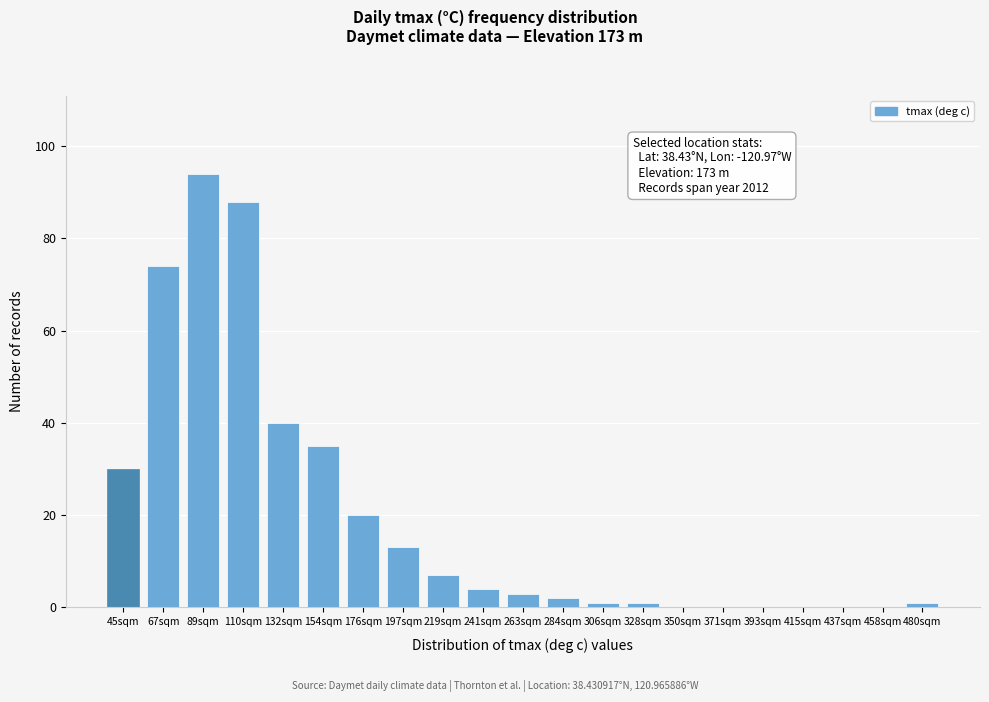

Reading right to left, extract all data points from this chart.

480sqm=1	458sqm=0	437sqm=0	415sqm=0	393sqm=0	371sqm=0	350sqm=0	328sqm=1	306sqm=1	284sqm=2	263sqm=3	241sqm=4	219sqm=7	197sqm=13	176sqm=20	154sqm=35	132sqm=40	110sqm=88	89sqm=94	67sqm=74	45sqm=30